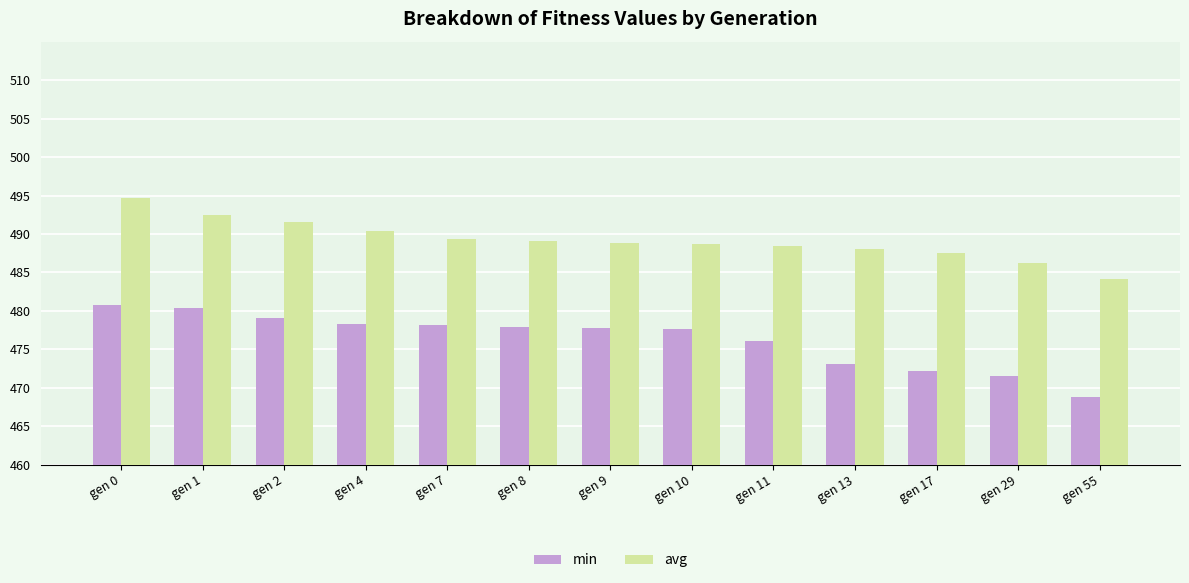

Does the chart contain any negative values?

No